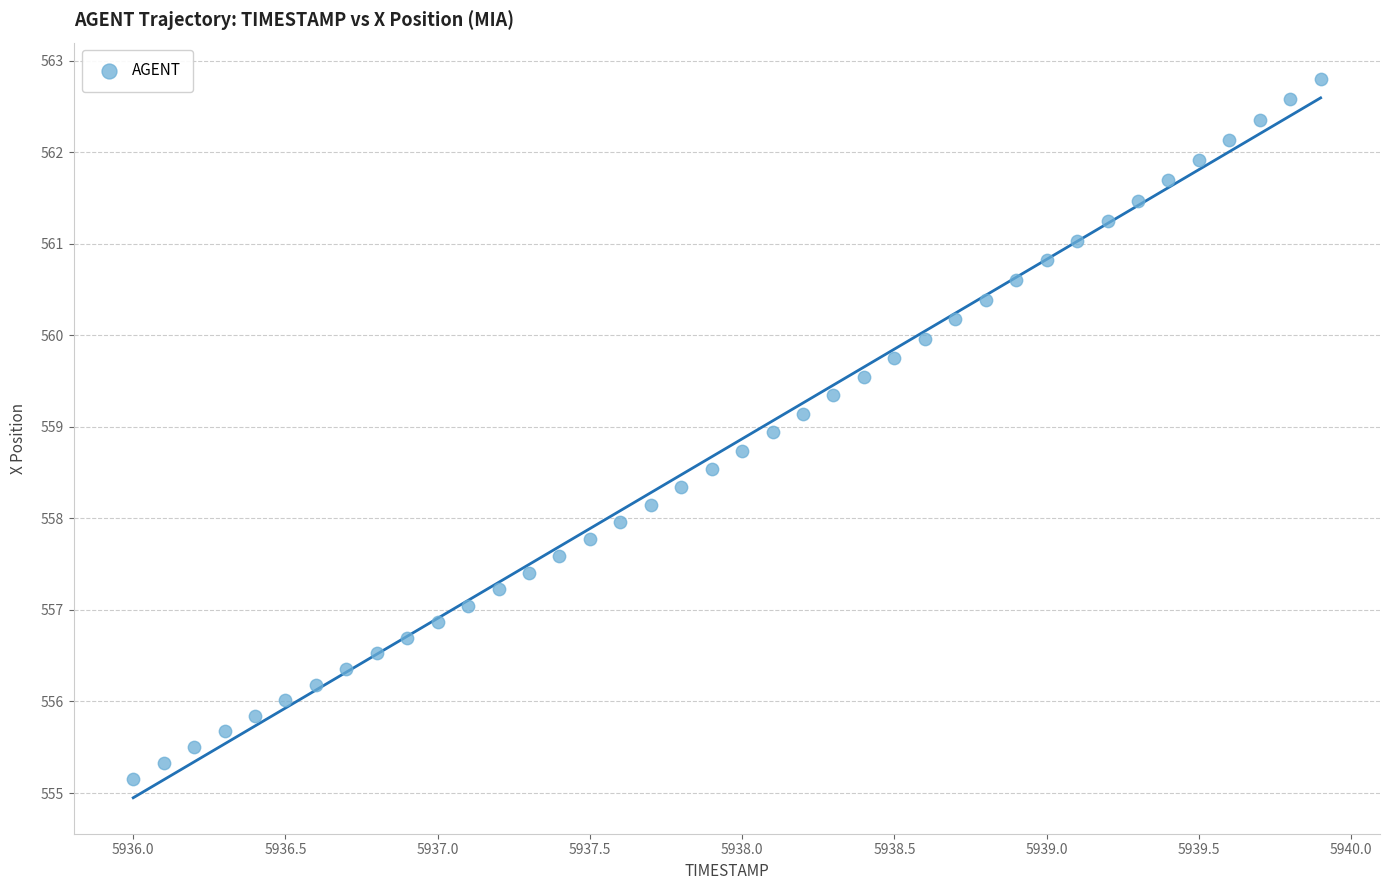

What is the range of X values (max minus min)?

3.9